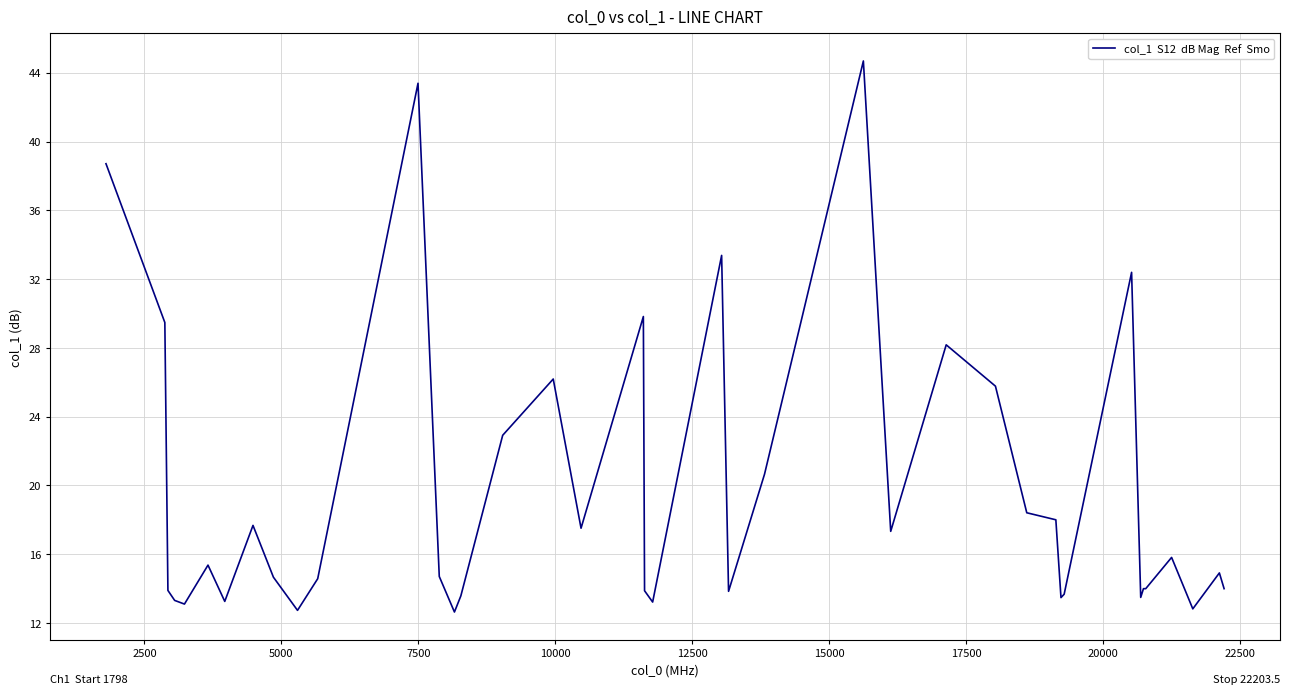

How many distinct data groups are displayed?

1